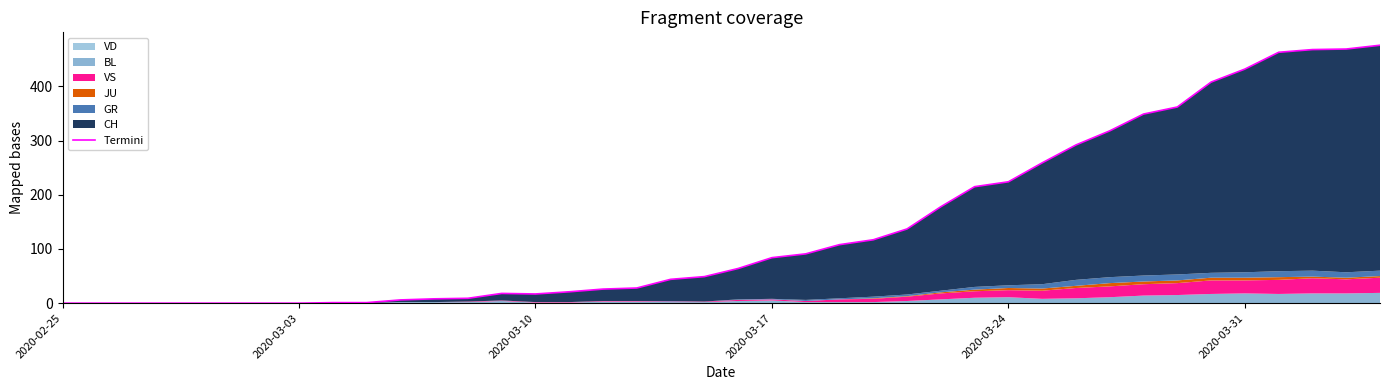

Does the chart display data point markers on the line(s)?

No